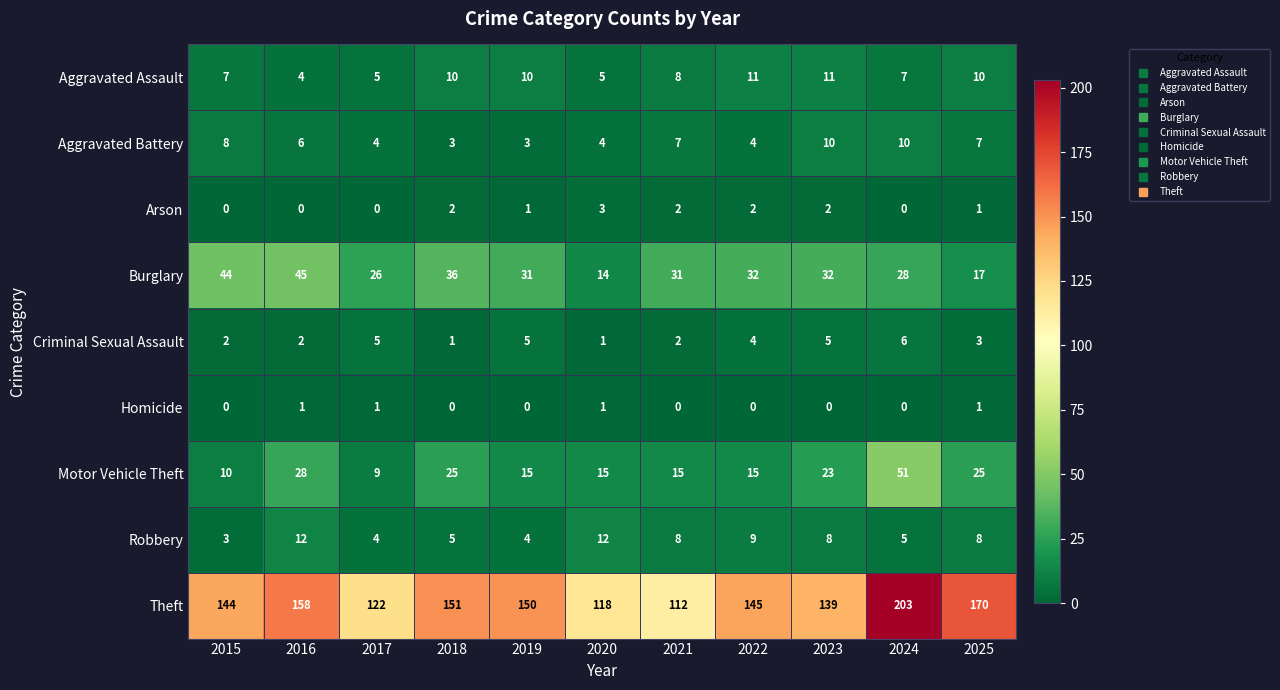

Which series has the widest spread of values?

Theft